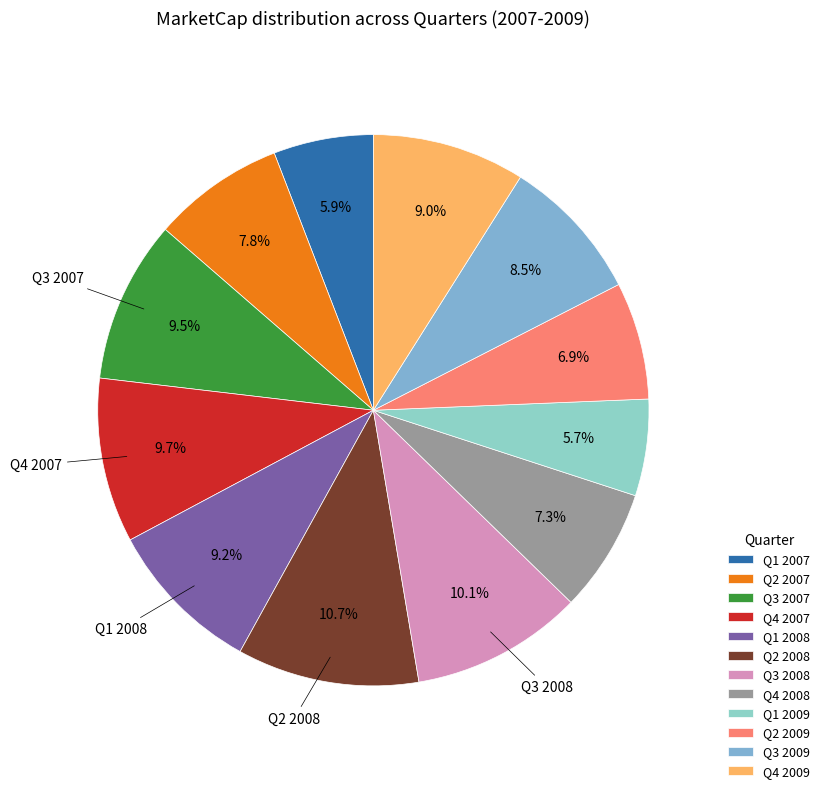

How many slices are in this pie chart?

12